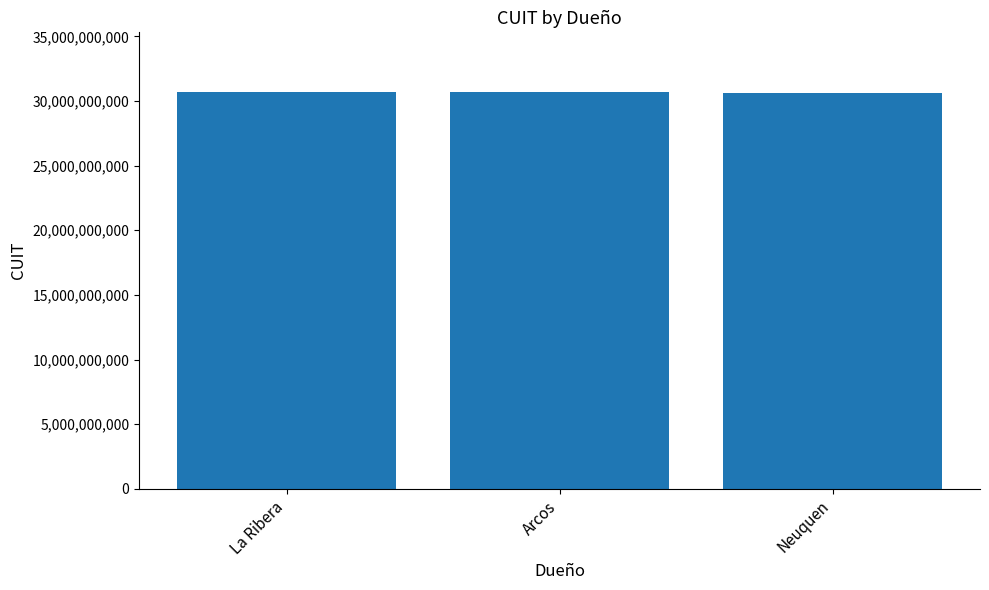

What is the minimum value shown in the chart?

30635894632